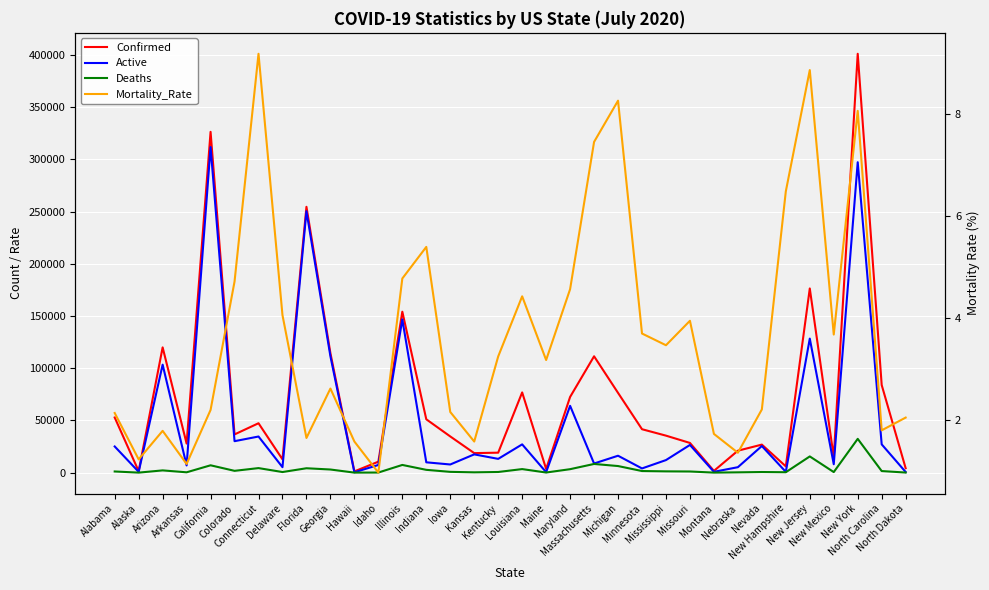

Where is the first local minimum for Active?

Alaska